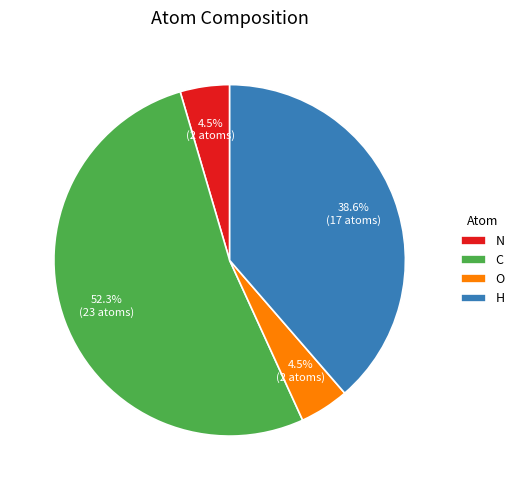

True or false: C accounts for 44% of the total.

False